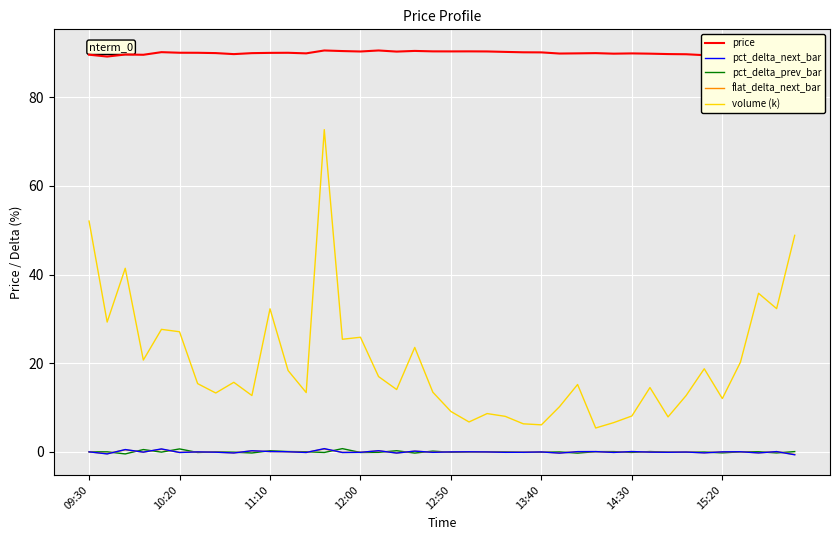

True or false: volume (k) has more than 1 points higher than both neighbors.

True